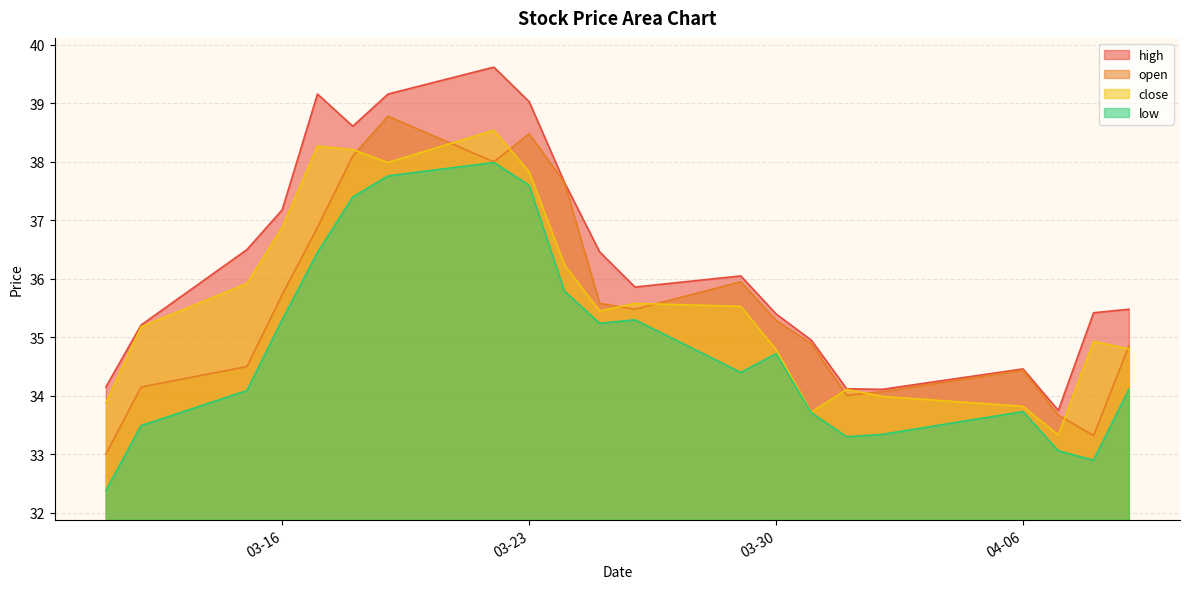

Between 2021-03-15 and 2021-04-09, which series saw the biggest shift?

close